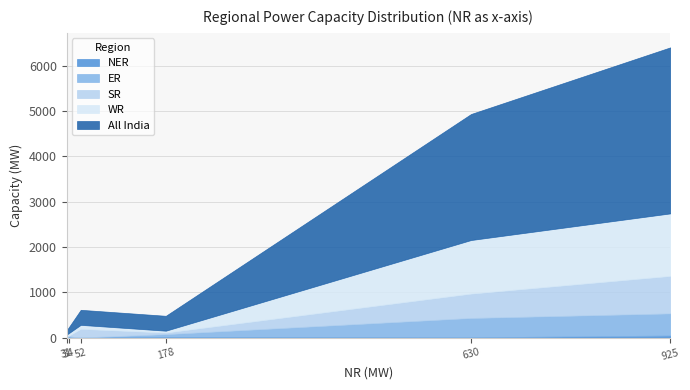

How many interior local peaks does the NER series have?

2